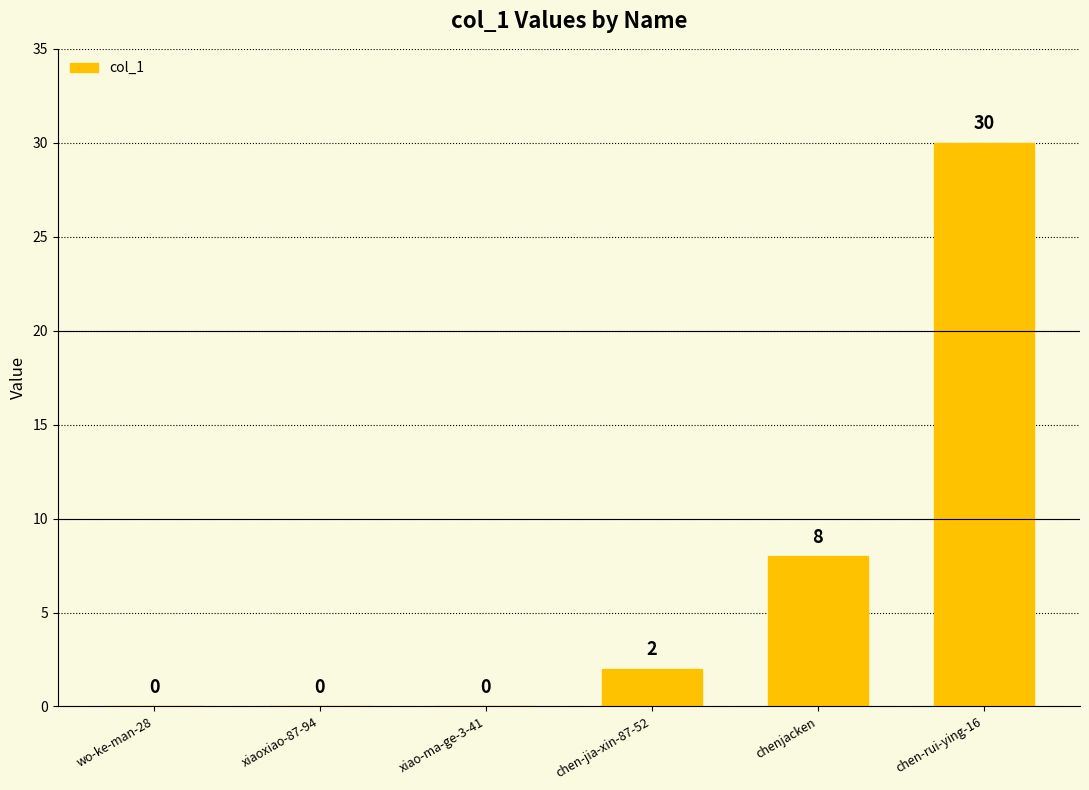

Which label corresponds to the largest value in the chart?

chen-rui-ying-16